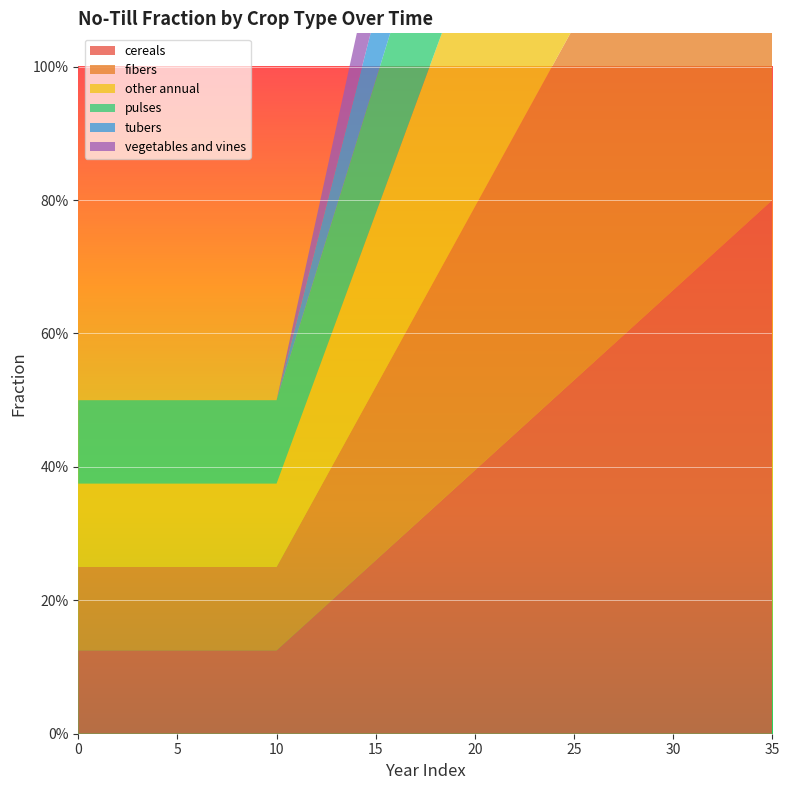

Reading right to left, what are all the values shown in this chart?

frac_agrc_no_till_cereals: 0.8	0.8	0.7	0.7	0.7	0.7	0.6	0.6	0.6	0.6	0.5	0.5	0.5	0.4	0.4	0.4	0.4	0.3	0.3	0.3	0.3	0.2	0.2	0.2	0.2	0.1	0.1	0.1	0.1	0.1	0.1	0.1	0.1	0.1	0.1	0.1
frac_agrc_no_till_fibers: 0.8	0.8	0.7	0.7	0.7	0.7	0.6	0.6	0.6	0.6	0.5	0.5	0.5	0.4	0.4	0.4	0.4	0.3	0.3	0.3	0.3	0.2	0.2	0.2	0.2	0.1	0.1	0.1	0.1	0.1	0.1	0.1	0.1	0.1	0.1	0.1
frac_agrc_no_till_other_annual: 0.8	0.8	0.7	0.7	0.7	0.7	0.6	0.6	0.6	0.6	0.5	0.5	0.5	0.4	0.4	0.4	0.4	0.3	0.3	0.3	0.3	0.2	0.2	0.2	0.2	0.1	0.1	0.1	0.1	0.1	0.1	0.1	0.1	0.1	0.1	0.1
frac_agrc_no_till_pulses: 0.5	0.5	0.5	0.5	0.4	0.4	0.4	0.4	0.4	0.4	0.3	0.3	0.3	0.3	0.3	0.3	0.3	0.2	0.2	0.2	0.2	0.2	0.2	0.2	0.1	0.1	0.1	0.1	0.1	0.1	0.1	0.1	0.1	0.1	0.1	0.1
frac_agrc_no_till_tubers: 0.5	0.5	0.5	0.4	0.4	0.4	0.4	0.4	0.3	0.3	0.3	0.3	0.3	0.2	0.2	0.2	0.2	0.2	0.1	0.1	0.1	0.1	0.1	0.0	0.0	0.0	0.0	0.0	0.0	0.0	0.0	0.0	0.0	0.0	0.0	0.0
frac_agrc_no_till_vegetables_and_vines: 0.5	0.5	0.5	0.4	0.4	0.4	0.4	0.4	0.3	0.3	0.3	0.3	0.3	0.2	0.2	0.2	0.2	0.2	0.1	0.1	0.1	0.1	0.1	0.0	0.0	0.0	0.0	0.0	0.0	0.0	0.0	0.0	0.0	0.0	0.0	0.0